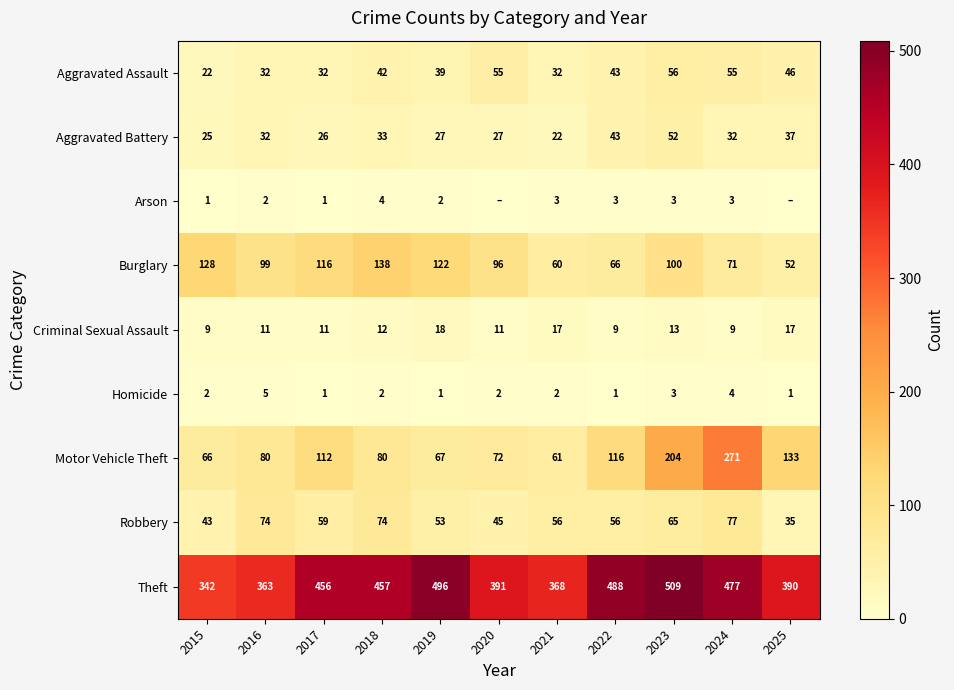

At which label is Criminal Sexual Assault closest to 13?

2023